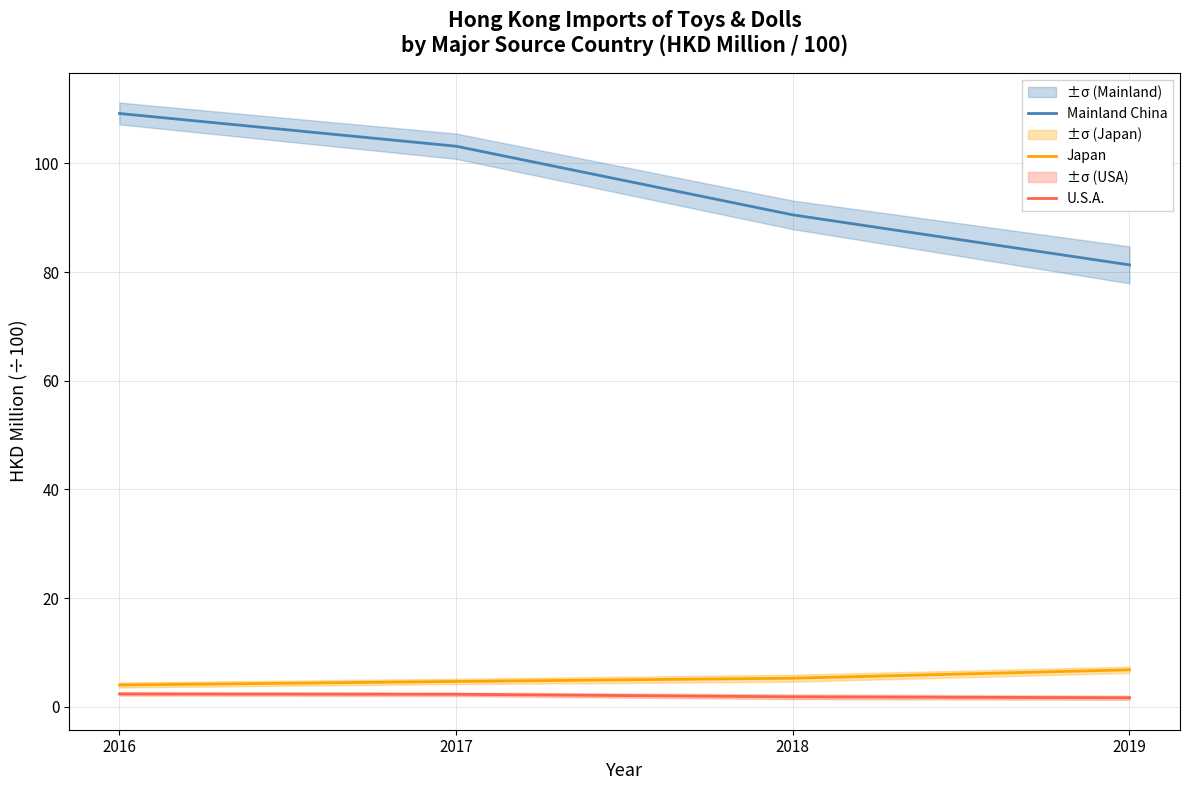

Reading left to right, what are all the values shown in this chart?

Mainland China: 109.2	103.1	90.5	81.3
Japan: 4.0	4.7	5.3	6.8
U.S.A.: 2.4	2.3	1.8	1.7